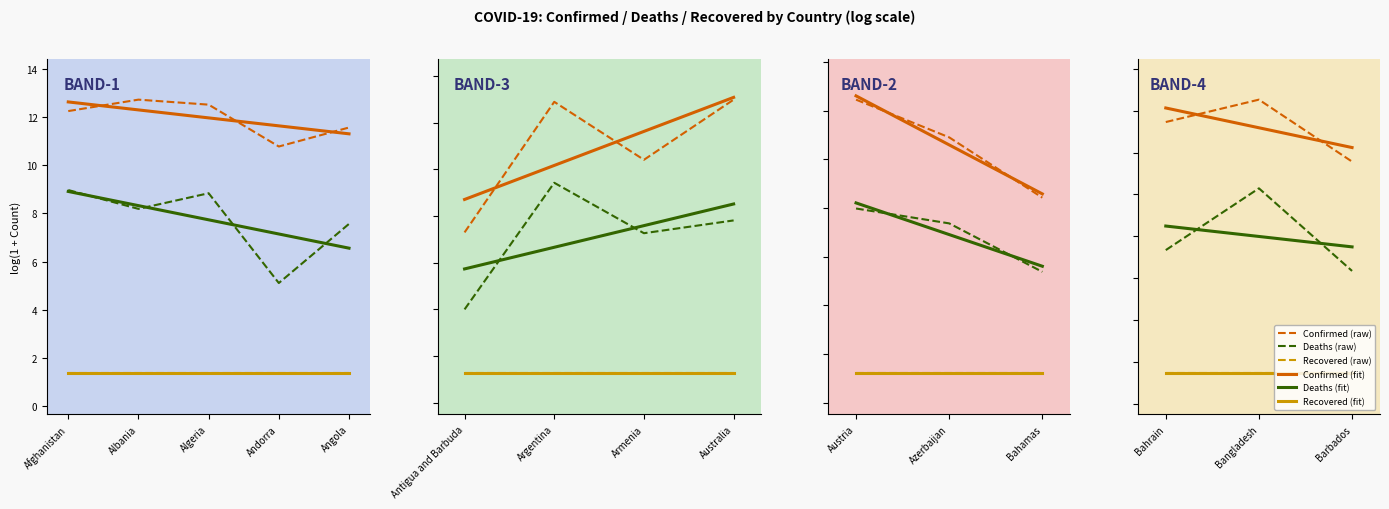

What is the total value across all series at Bahrain?

46.3